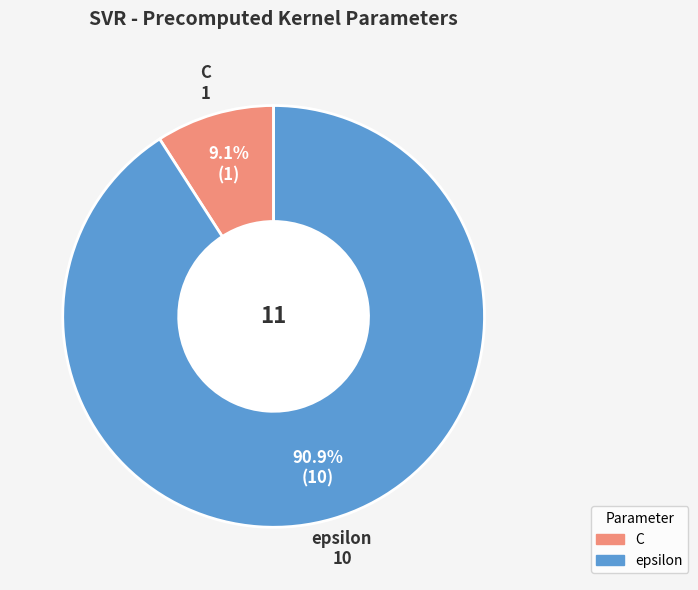

Does epsilon account for over 50% of the chart?

Yes